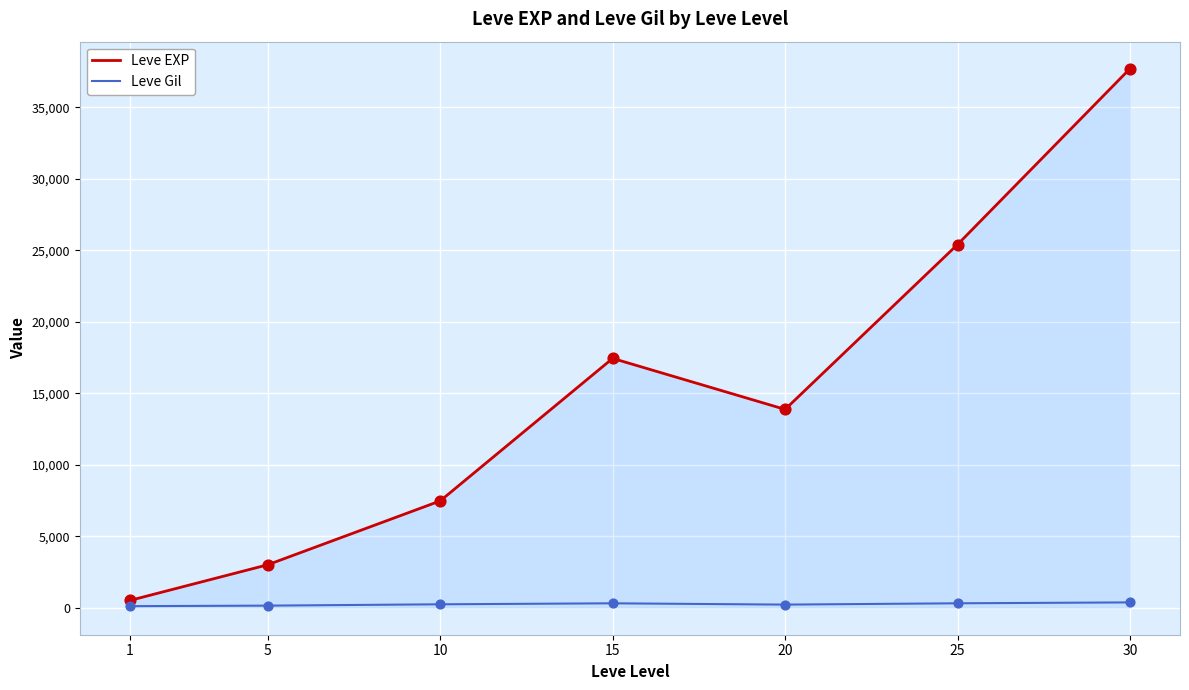

At which category is the sum across all series the highest?

30